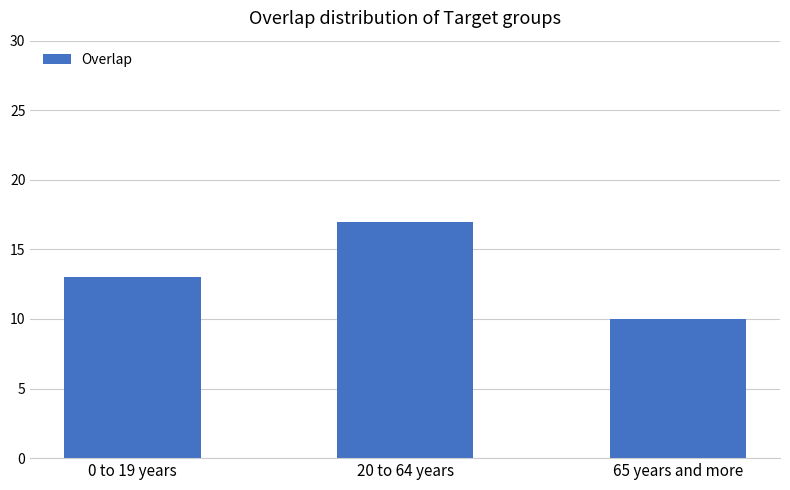

Count the values in the range 10 to 17.

3